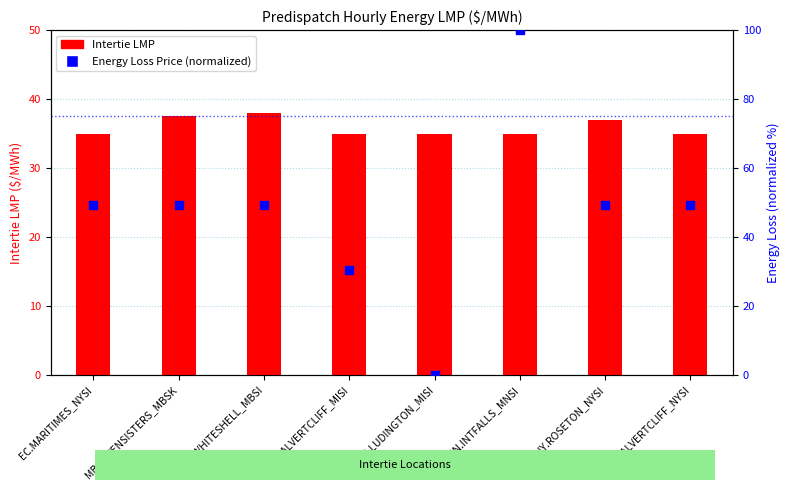

At how many categories does at least one series exceed 21?

8